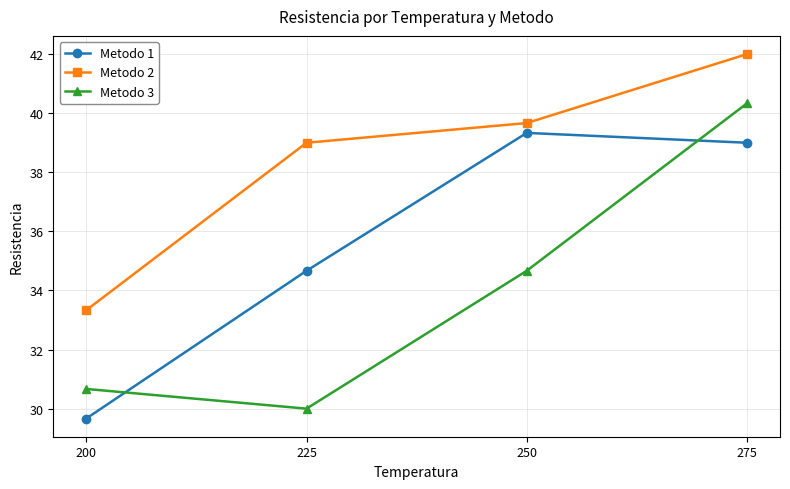

What is the sum of all Metodo 2 values?

154.0